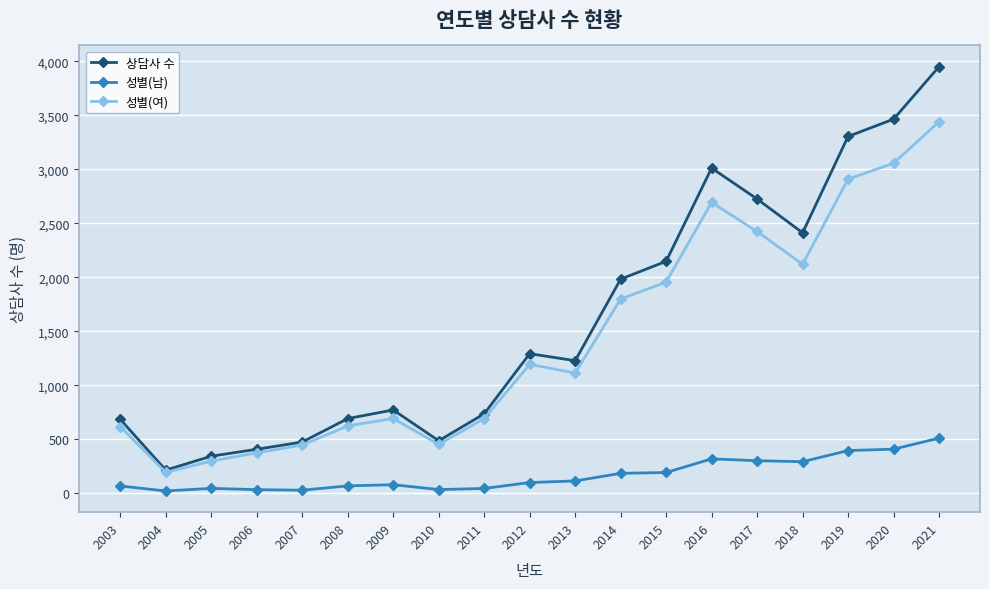

At how many categories does at least one series exceed 3225?

3